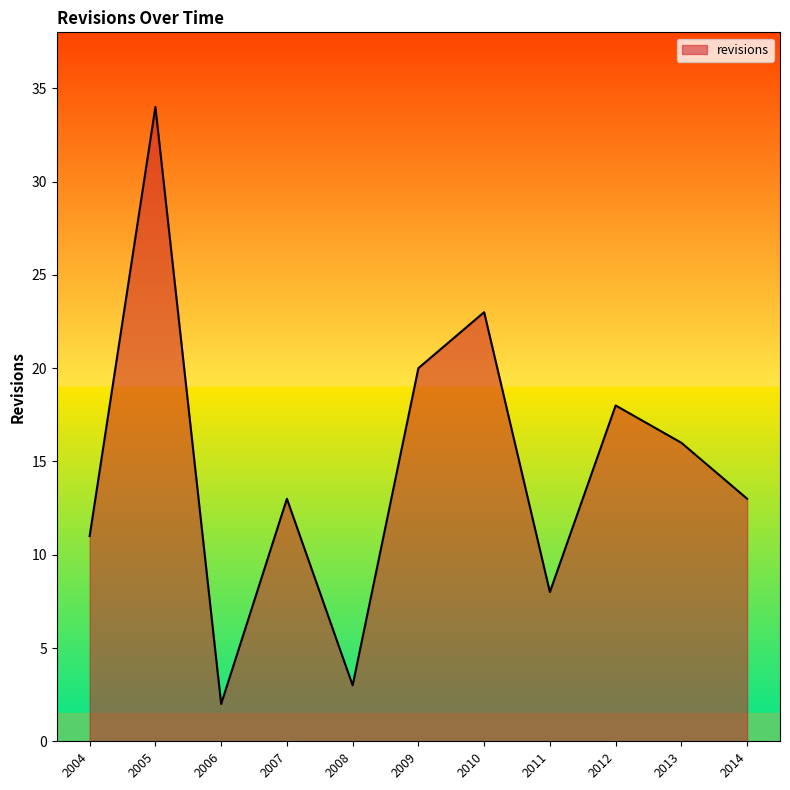

Is it true that the value at 2014 is 13?

True